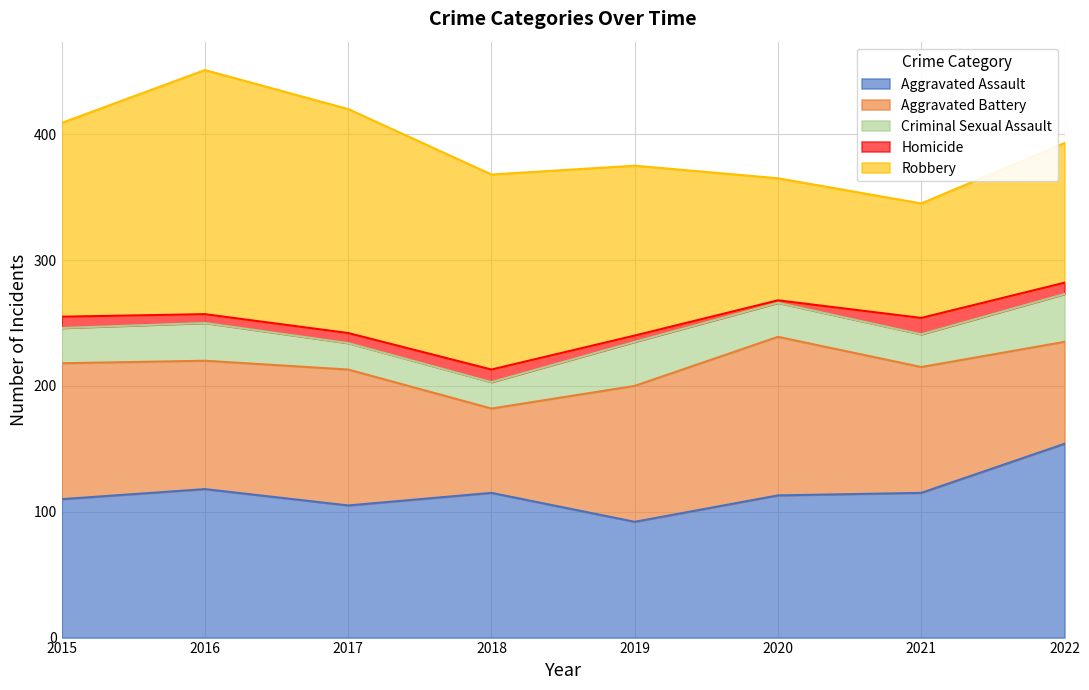

Between 2016 and 2018, which series saw the biggest shift?

Robbery